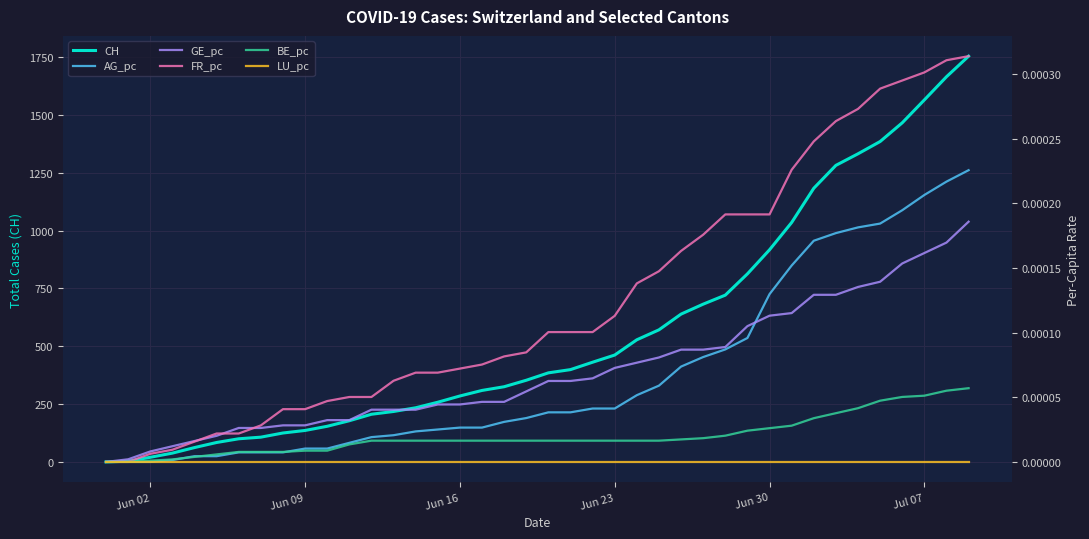

Rank the series by their maximum value, from highest to lowest.

CH, FR_pc, AG_pc, GE_pc, BE_pc, LU_pc